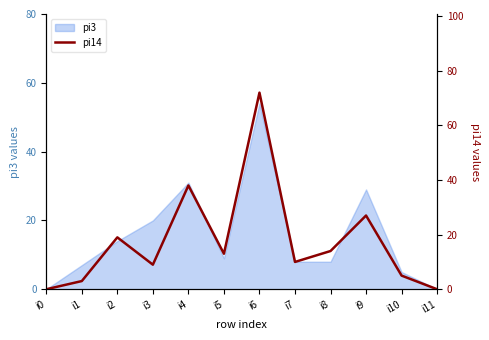

Reading left to right, what are all the values shown in this chart?

0	3	19	9	38	13	72	10	14	27	5	0